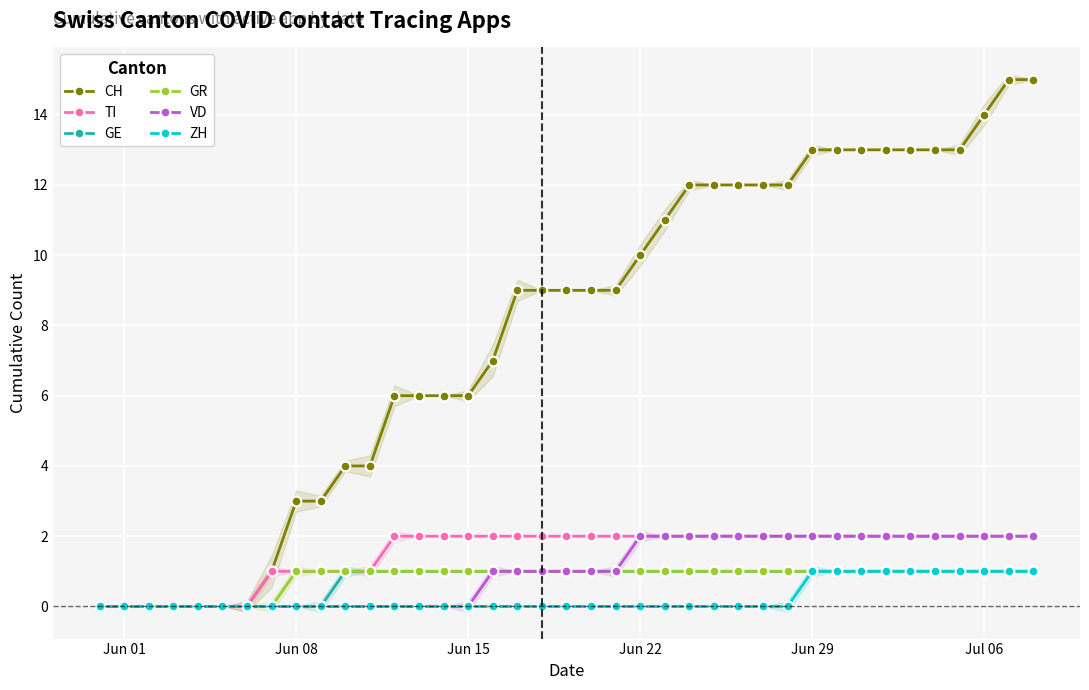

What are all the series names shown in the legend?

CH, TI, GE, GR, VD, ZH